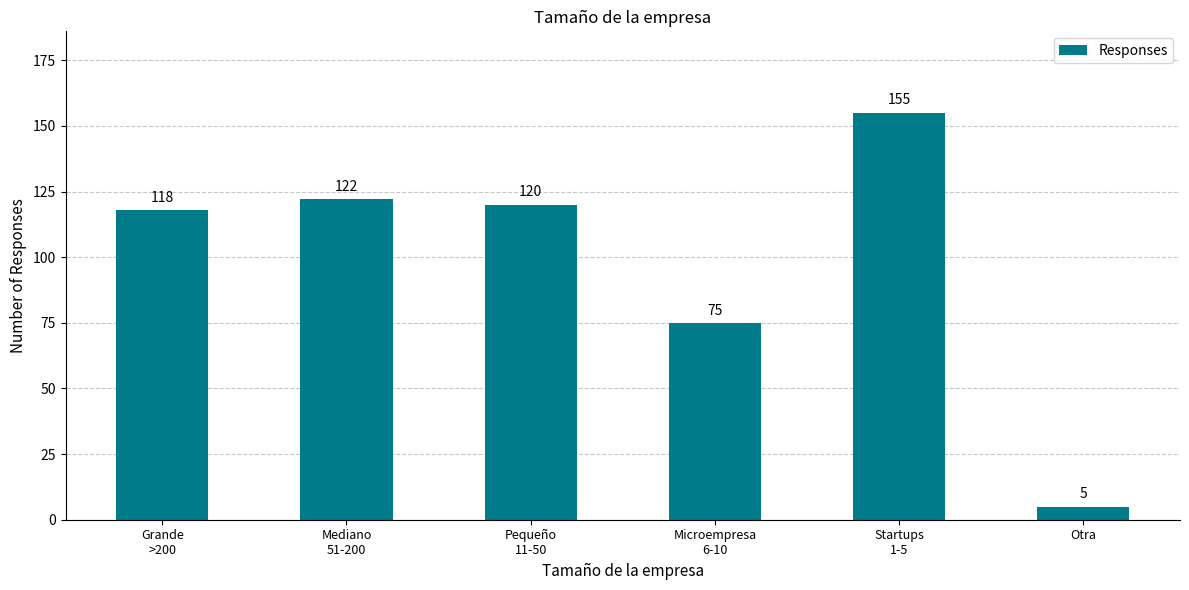

Count the number of data series in this chart.

1